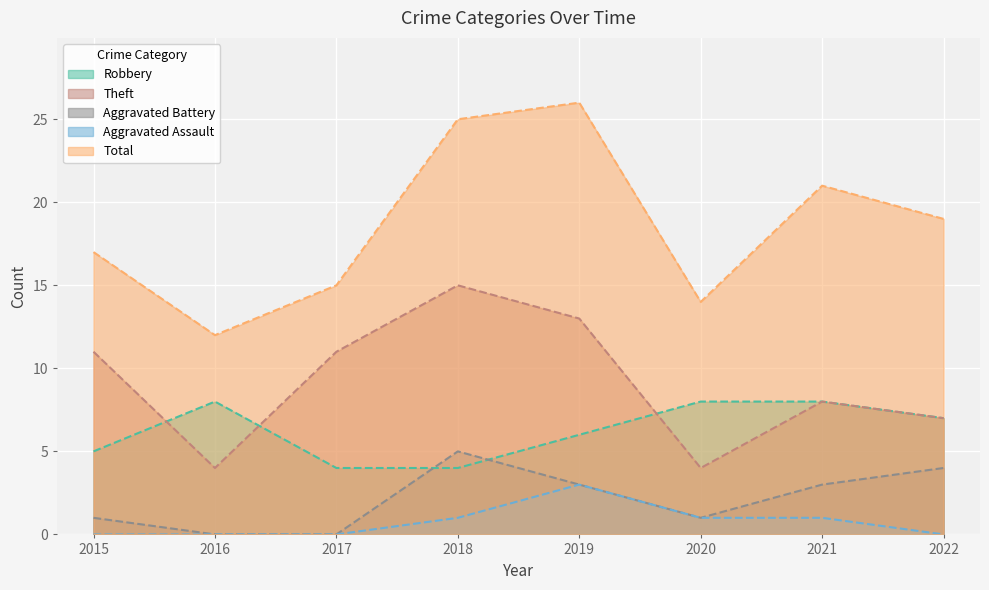

What value does the Theft series have at 2019, to the nearest 10?

10